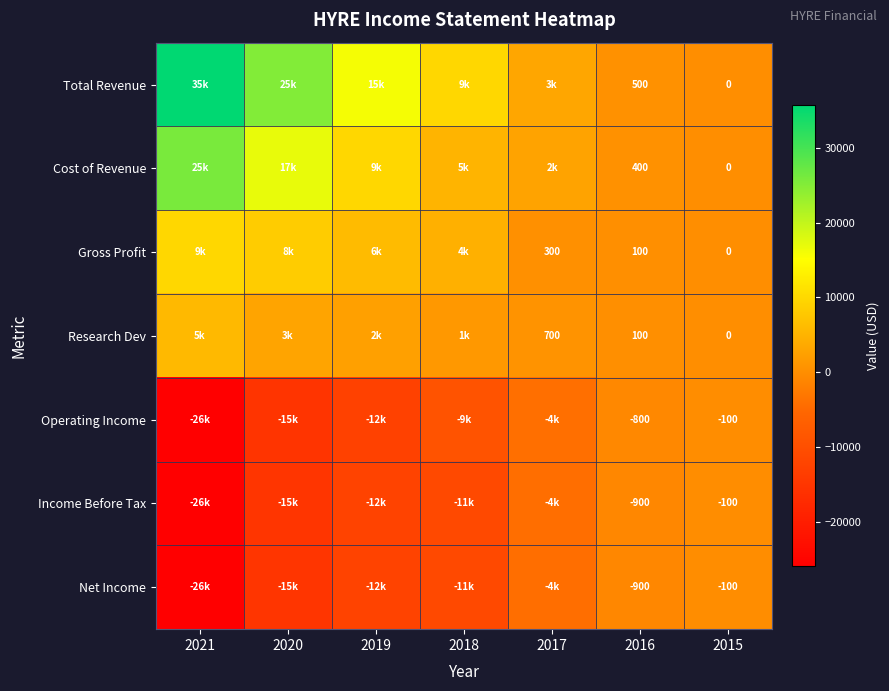

True or false: Operating Income has a value of -100 at 2015.

True